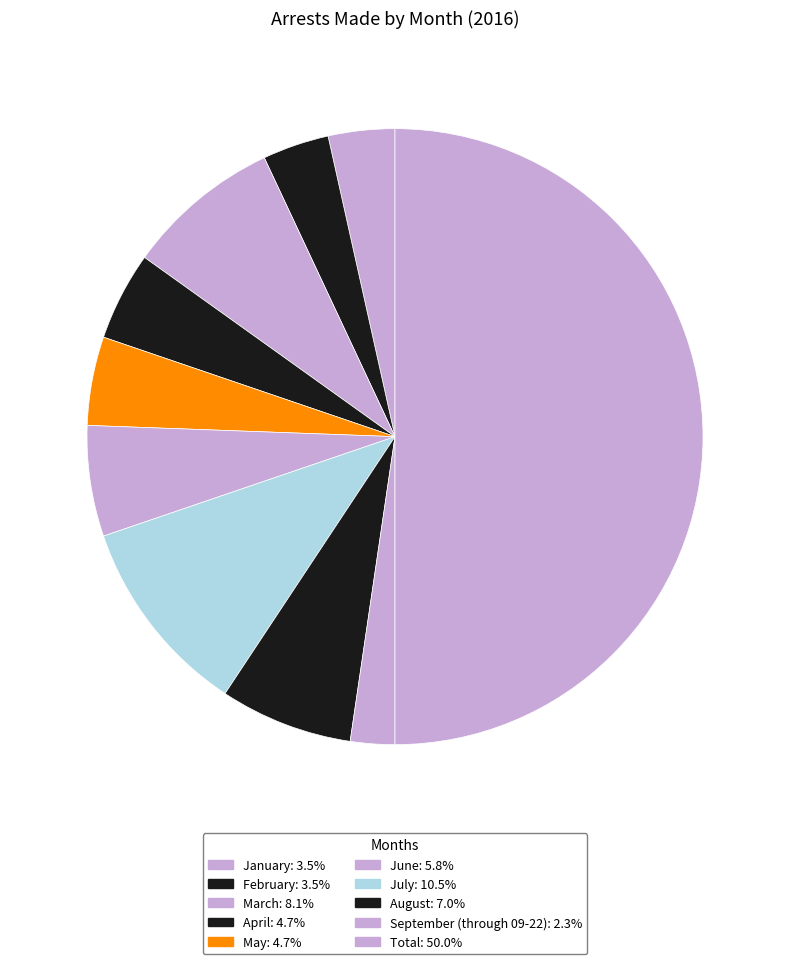

Count the number of slices in the pie.

10